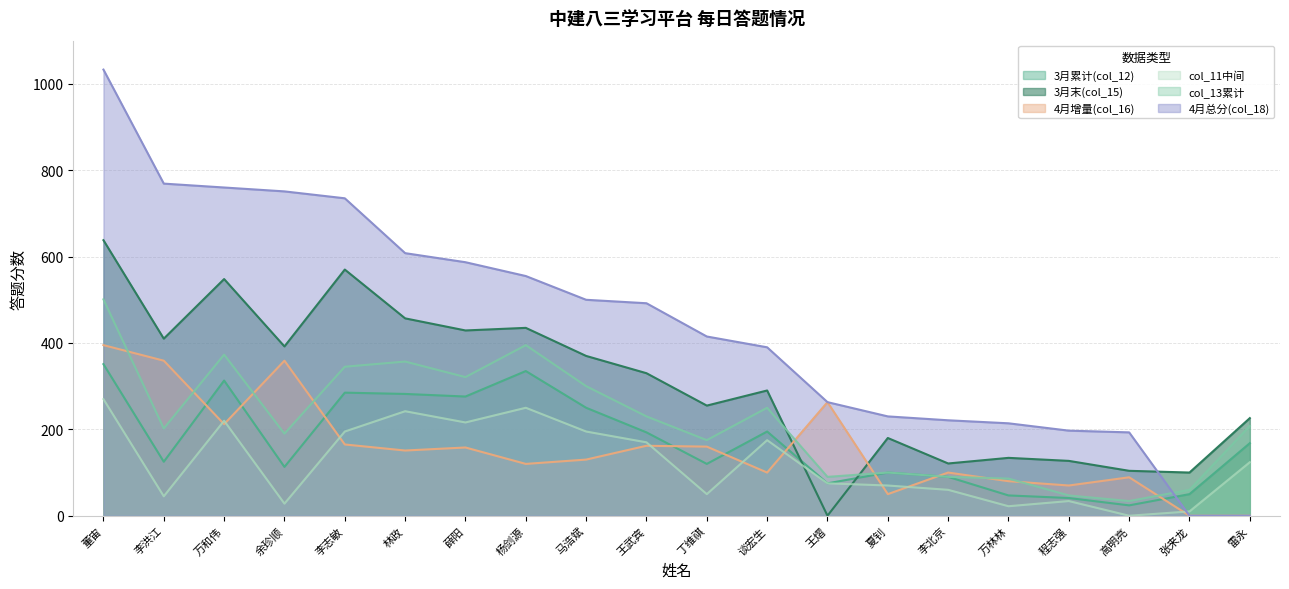

At which label does 4月增量(col_16) reach its peak?

董宙